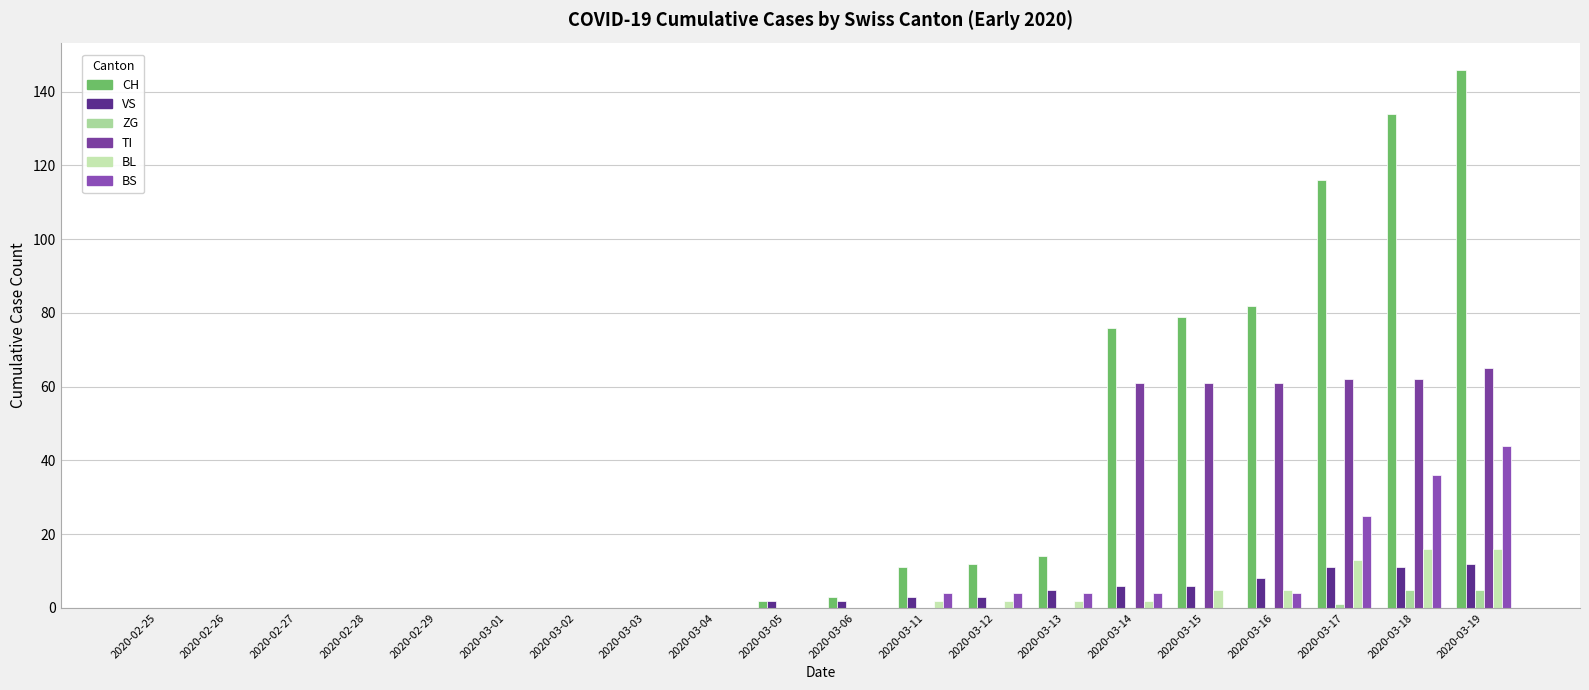

Does the chart contain stacked bars?

No